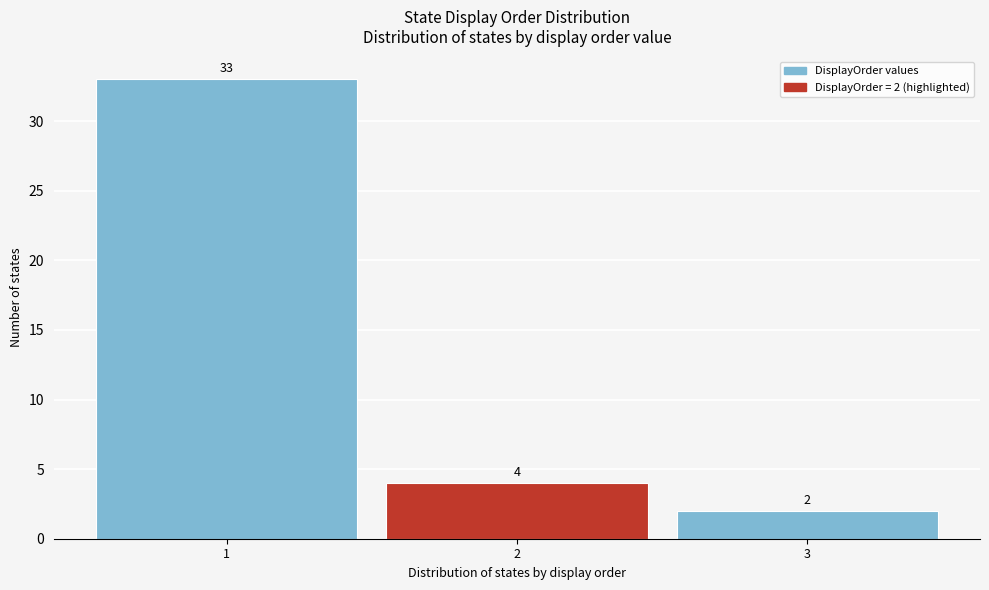

Over which range of the x-axis is the bar tallest?

0.5 to 1.5